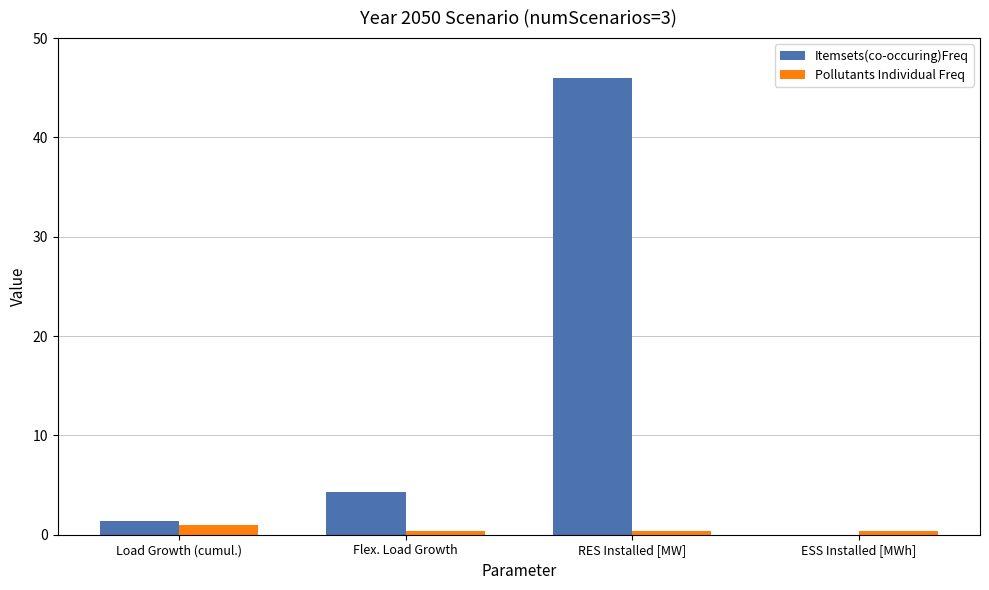

The value of Itemsets(co-occuring)Freq at ESS Installed [MWh] is 0.0. True or false?

True